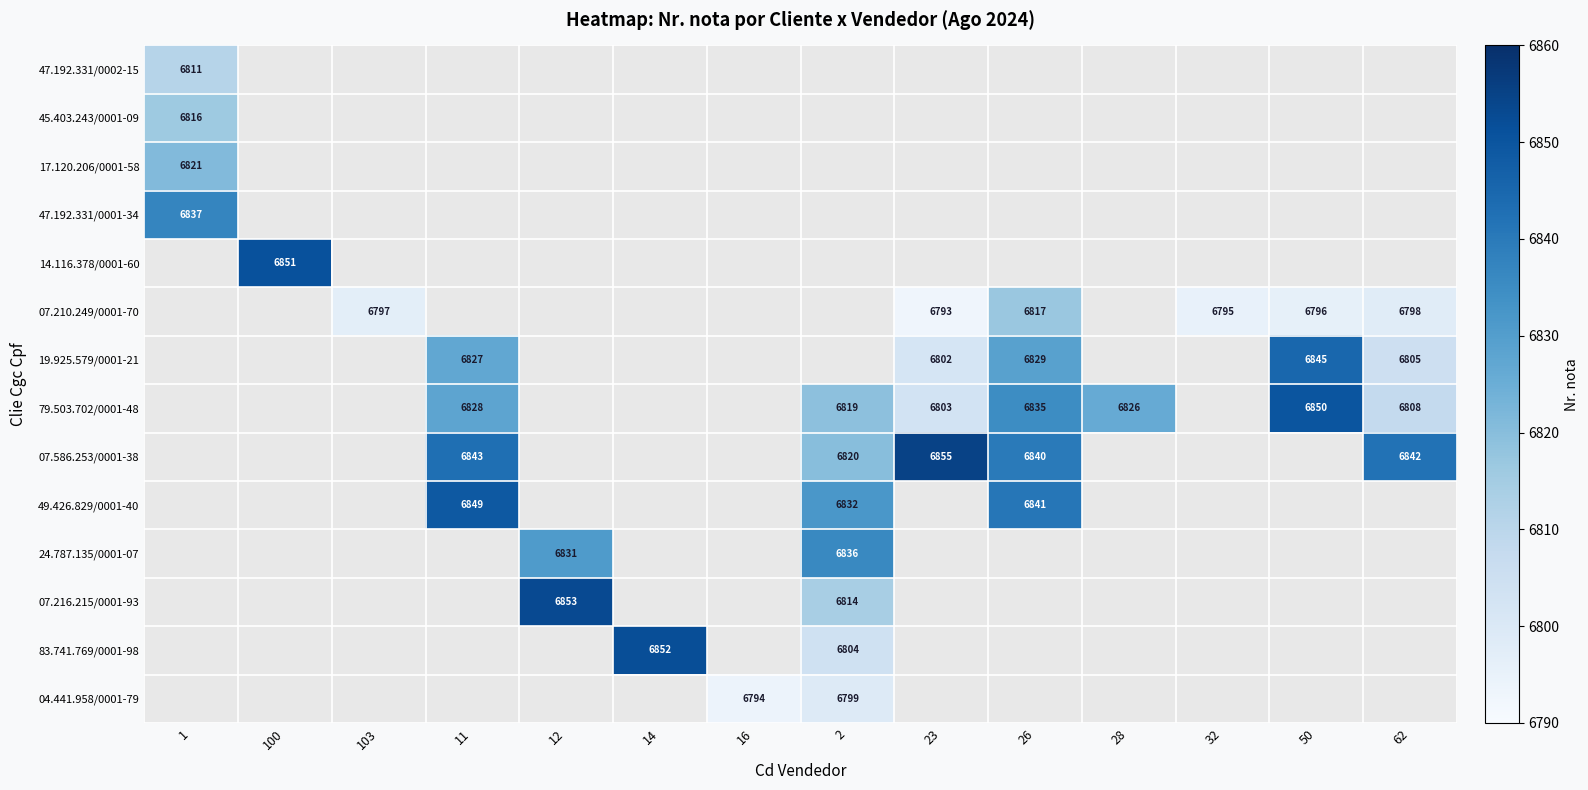

Is it true that 07.586.253/0001-38 equals 6840 at 26?

True